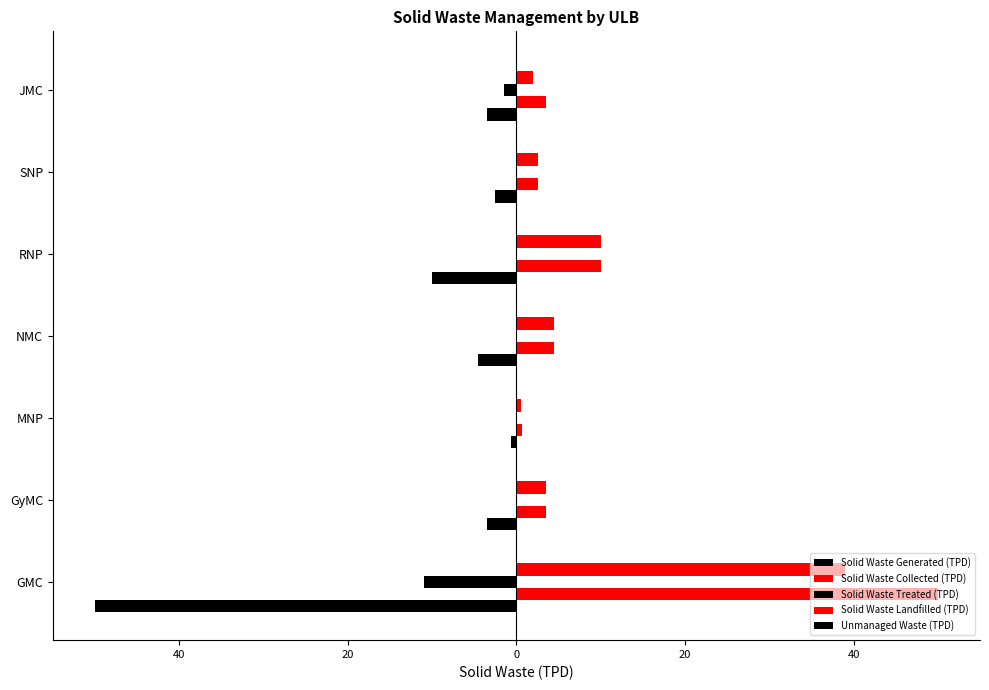

Are the bars horizontal?

Yes